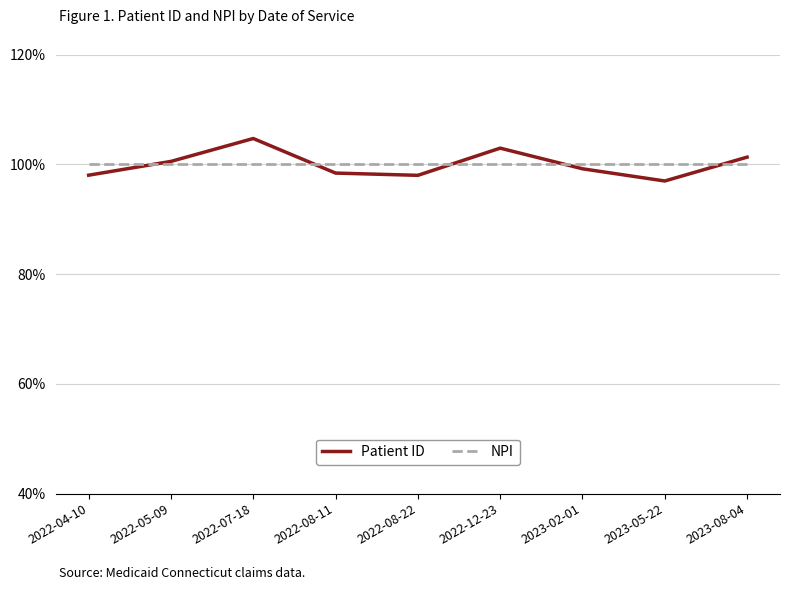

What is the approximate value of NPI at 2023-08-04?

100.0